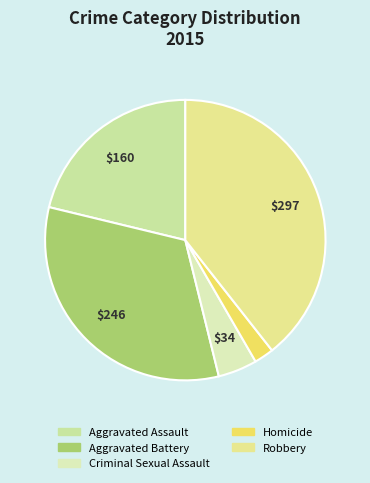

To the nearest percent, what portion does Robbery represent?

39%